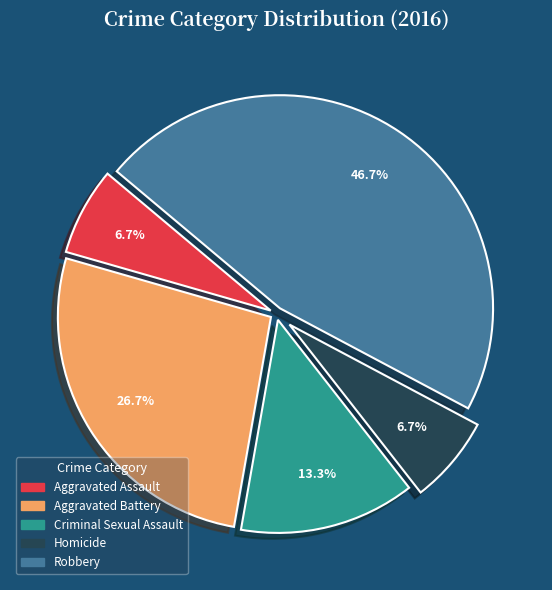

Which slice is the largest?

Robbery